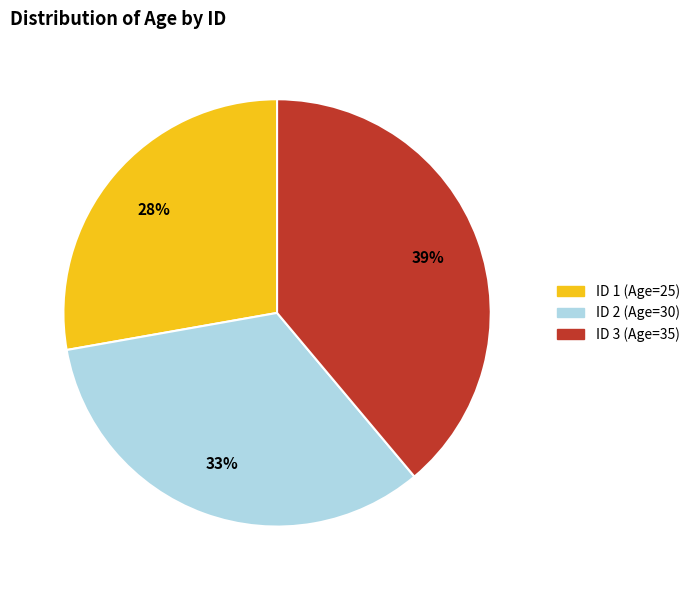

Count the number of slices in the pie.

3